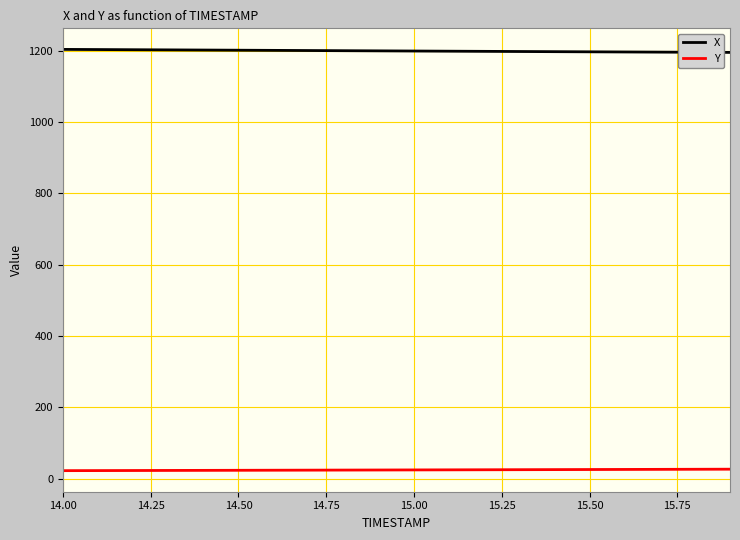

True or false: X and Y intersect in this chart.

False